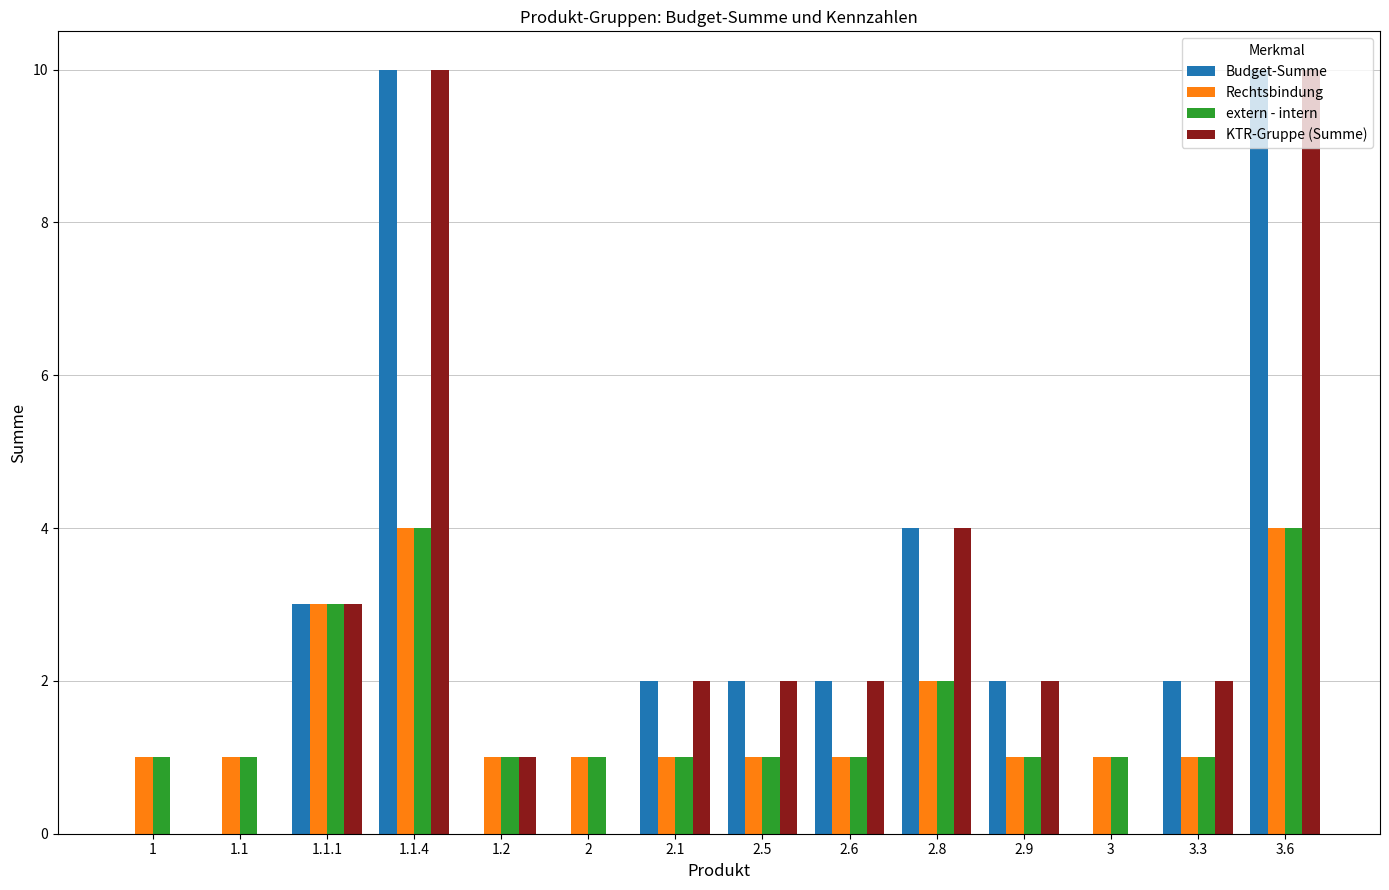

Which series changed the most between 1.2 and 2.1?

Budget-Summe